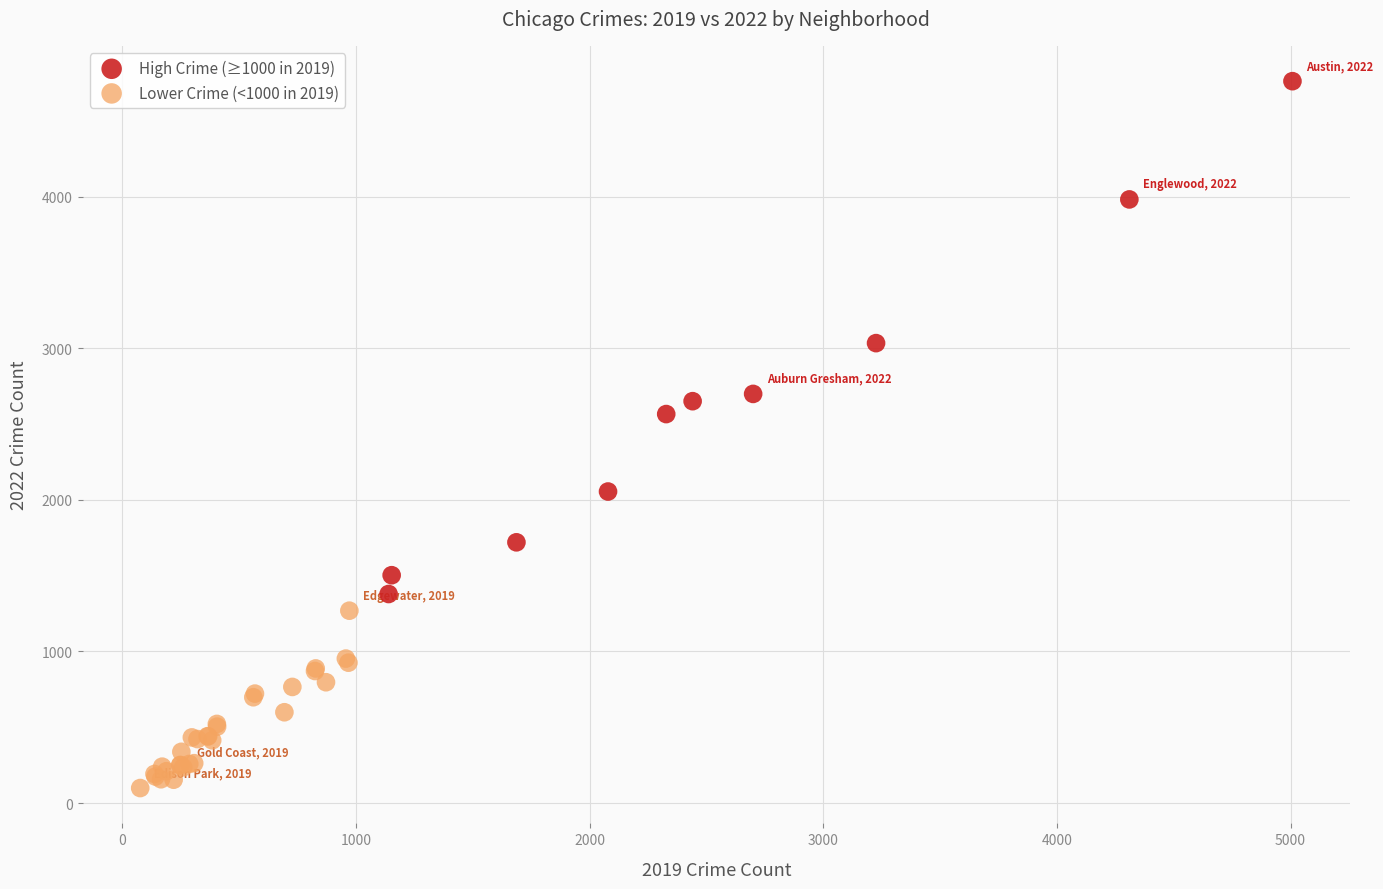

Which series contains the highest Y value?

High Crime (≥1000 in 2019)